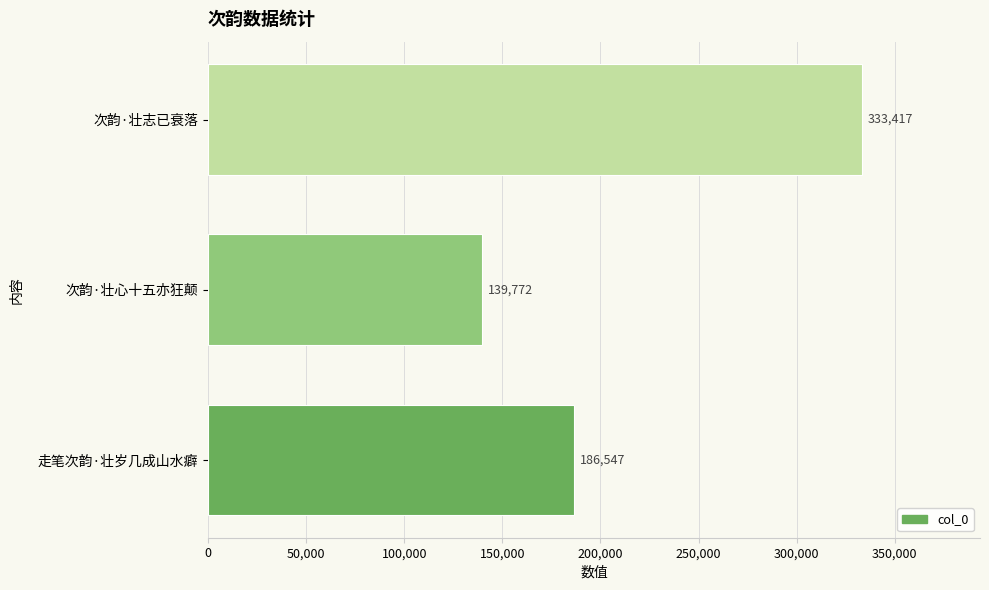

Count the values in the range 139772 to 333417.

3